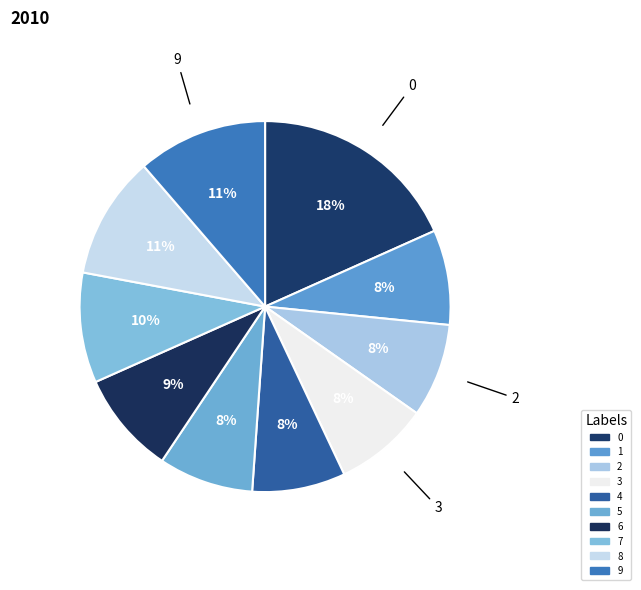

What is the smallest slice in the pie chart?

4